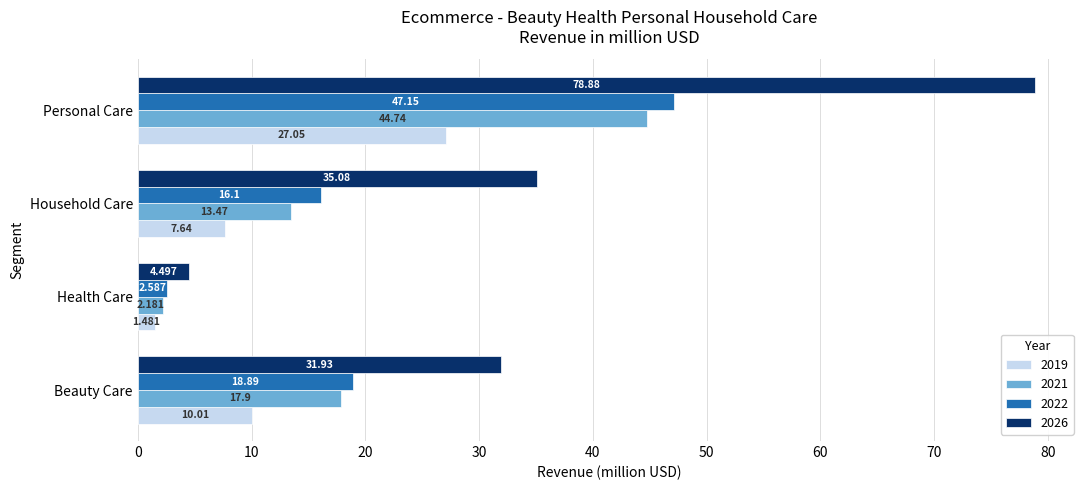

At which category is the sum across all series the highest?

Personal Care